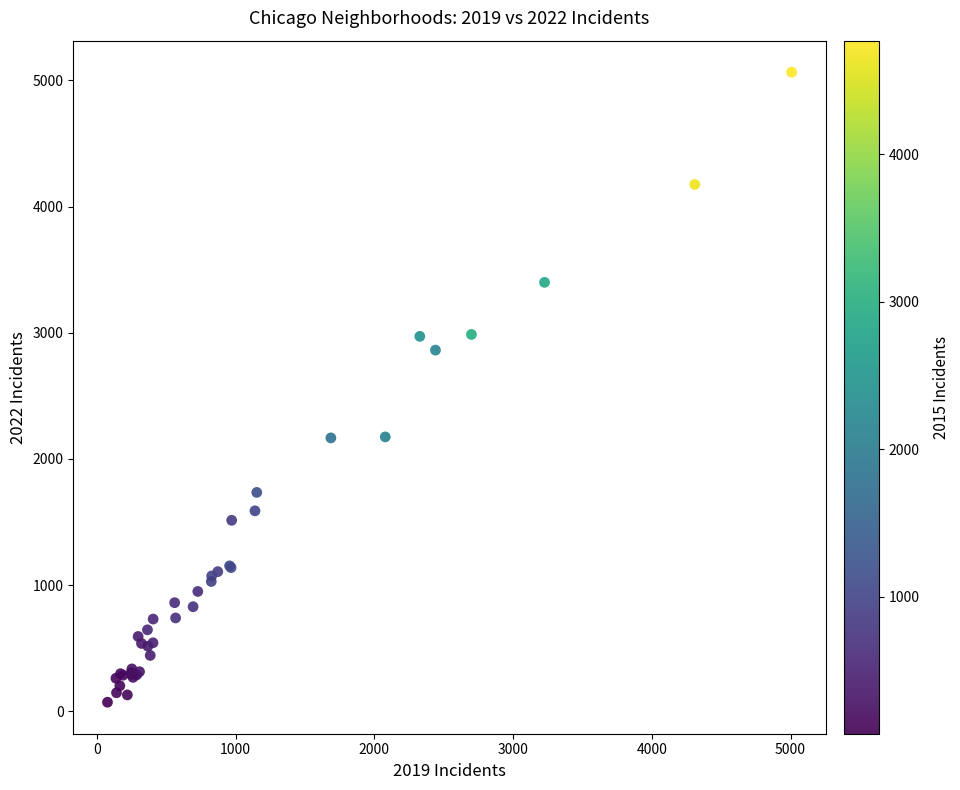

What Y value in the scatter plot is closest to 2568?

2862